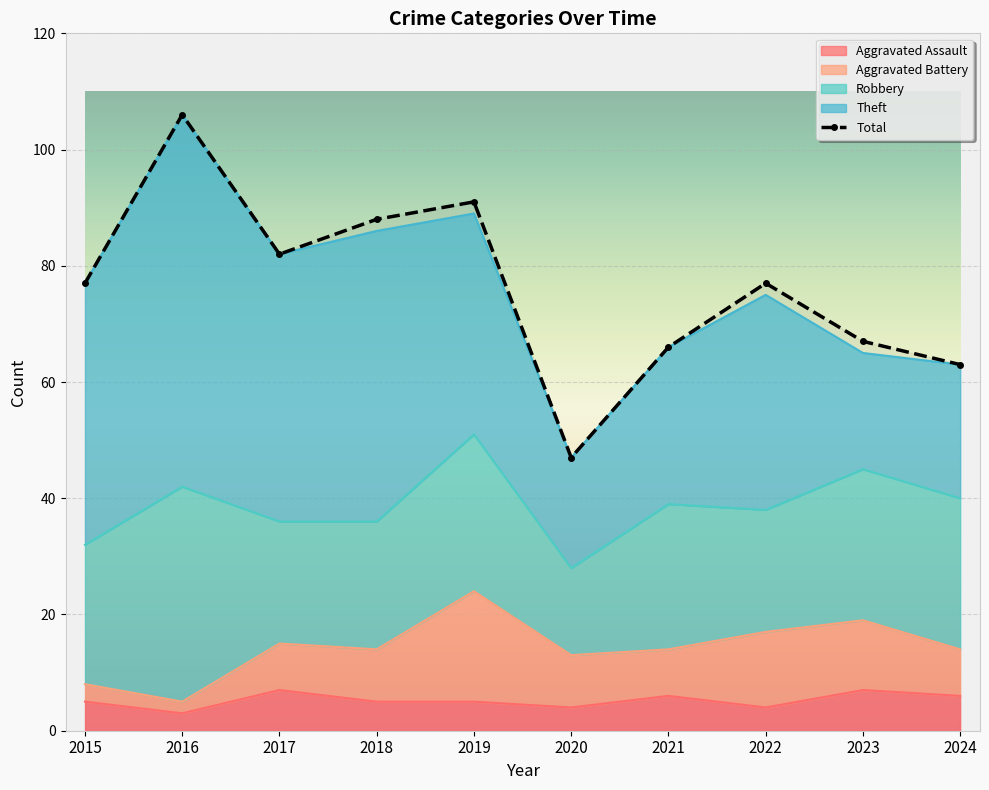

True or false: the data shows 66 at 2021.

True